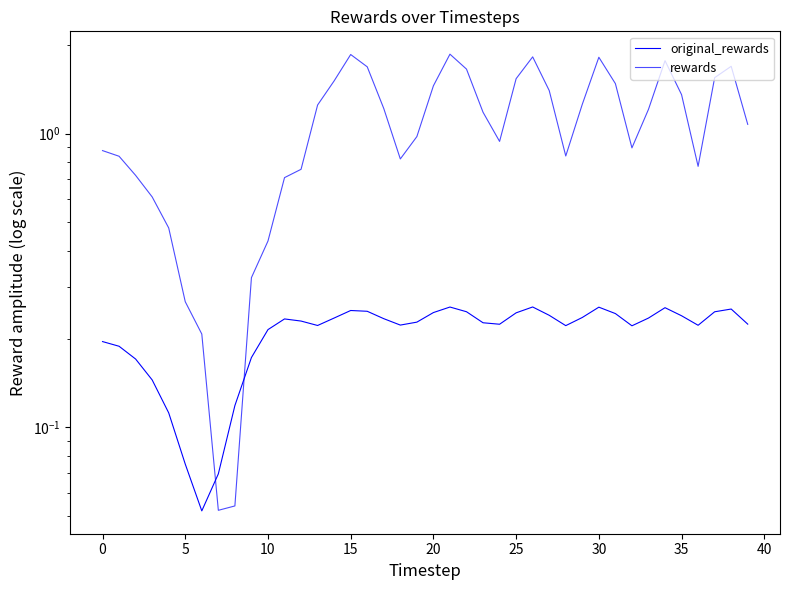

What is the highest value of the original_rewards series?

0.3